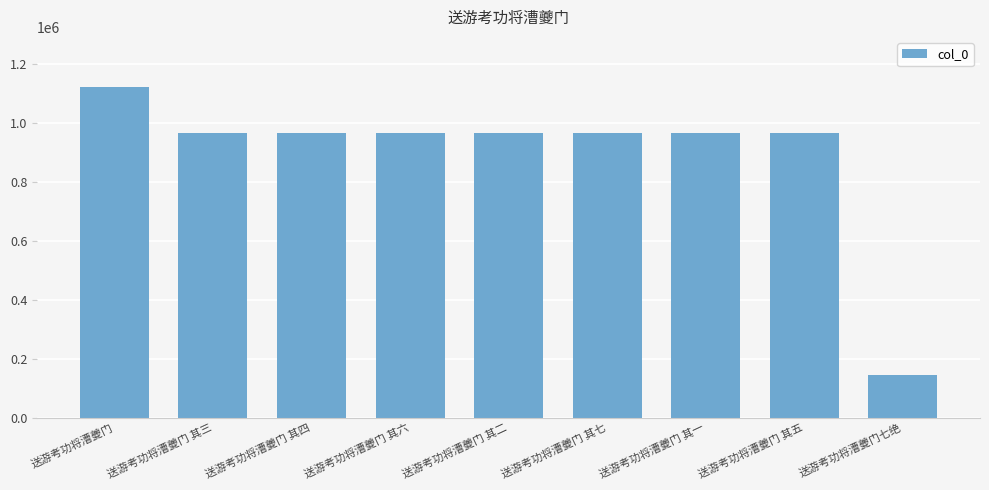

Approximately how many times larger is the value at 送游考功将漕夔门 其七 compared to 送游考功将漕夔门 其三?

1.0